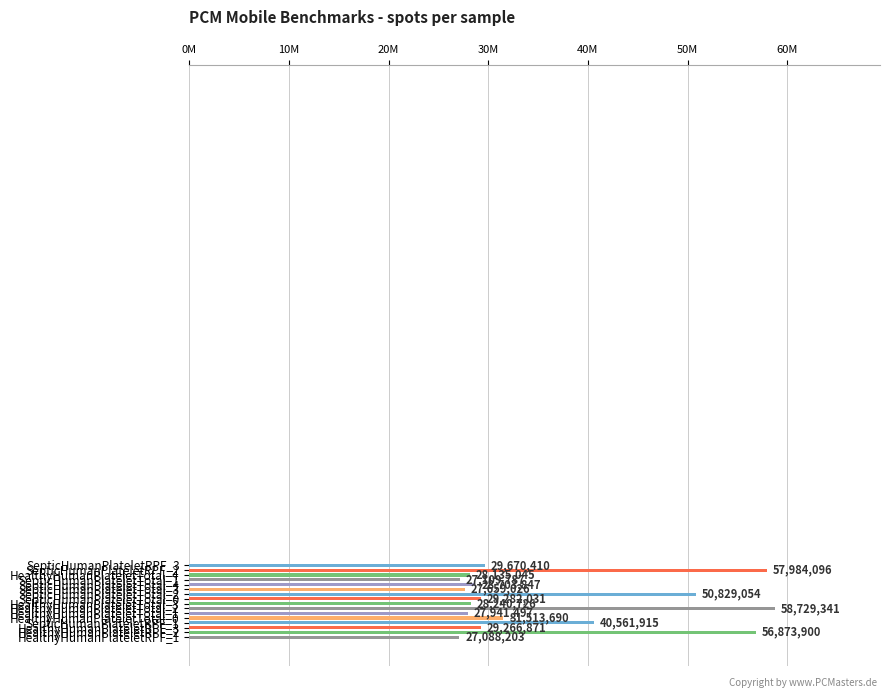

What is the value of the 10th bar from the left?

58729341